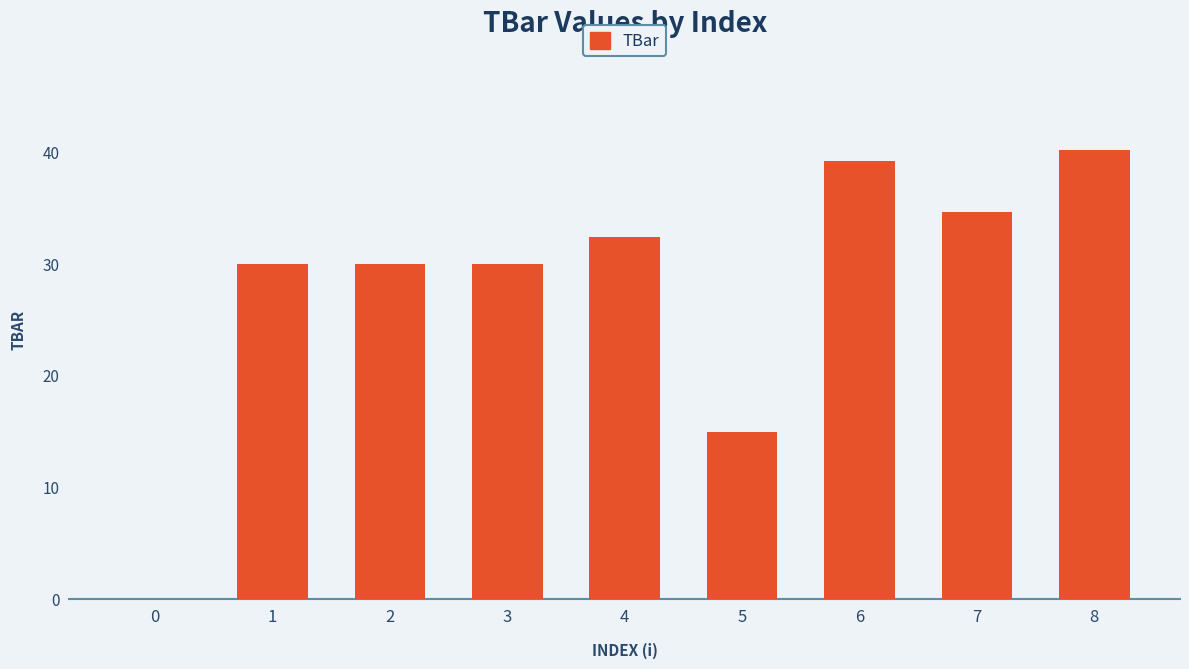

At which label is the value closest to 20?

5